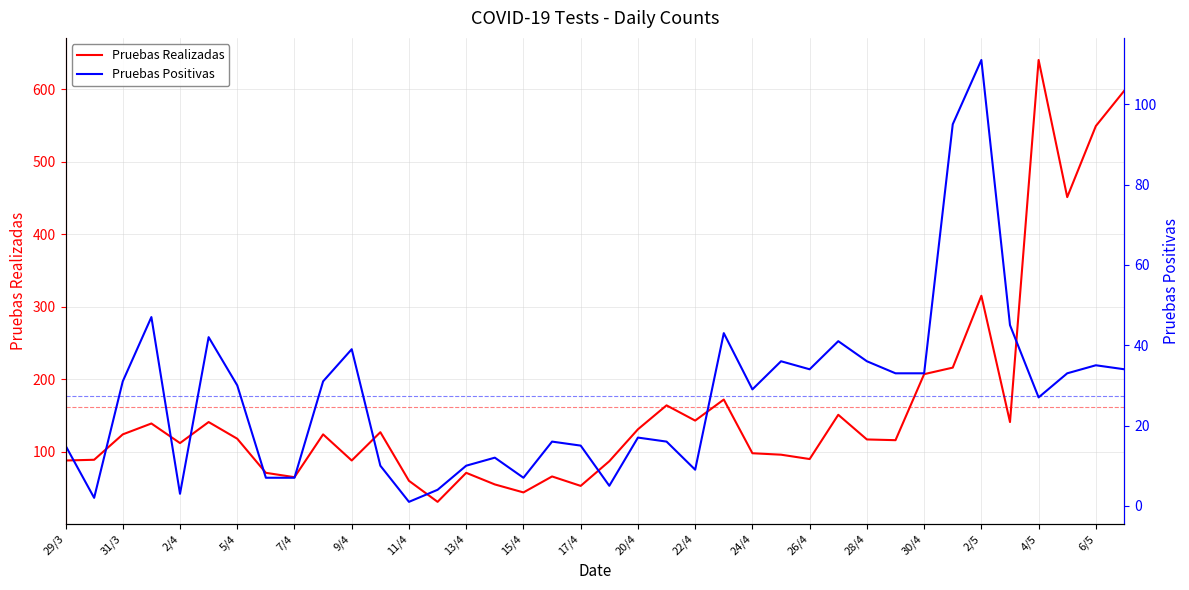

True or false: Pruebas Positivas and Pruebas Realizadas cross at least once.

False